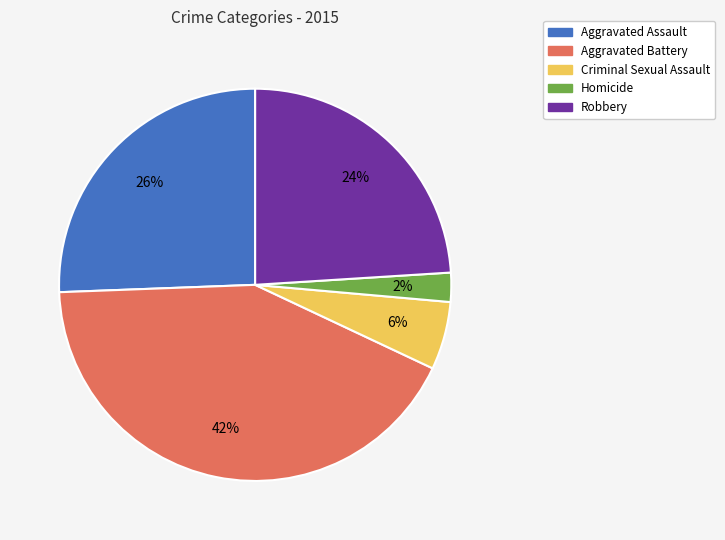

Do Homicide and Aggravated Assault together represent more than half of the pie?

No